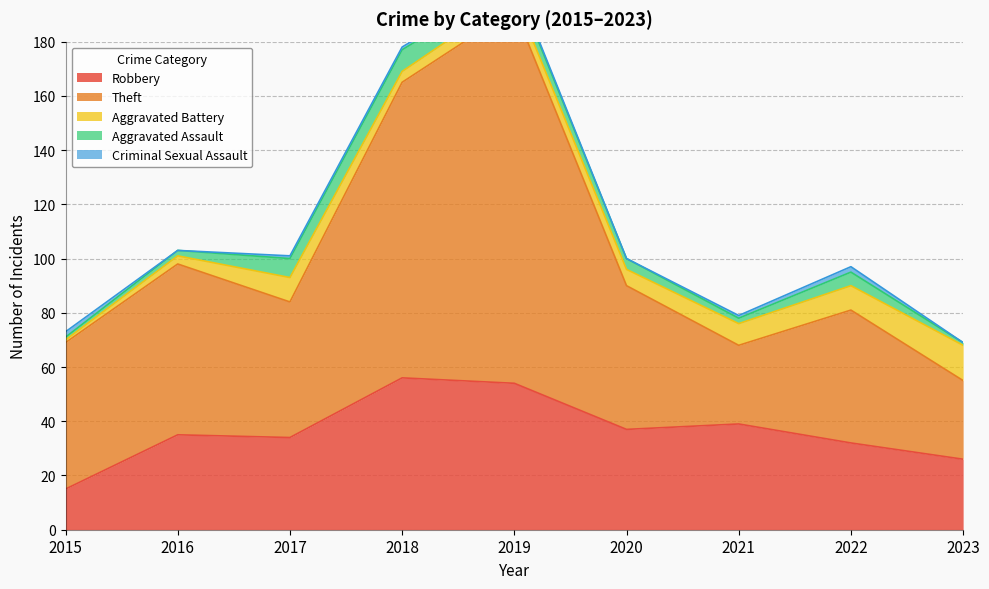

How many interior local valleys does the Theft series have?

2